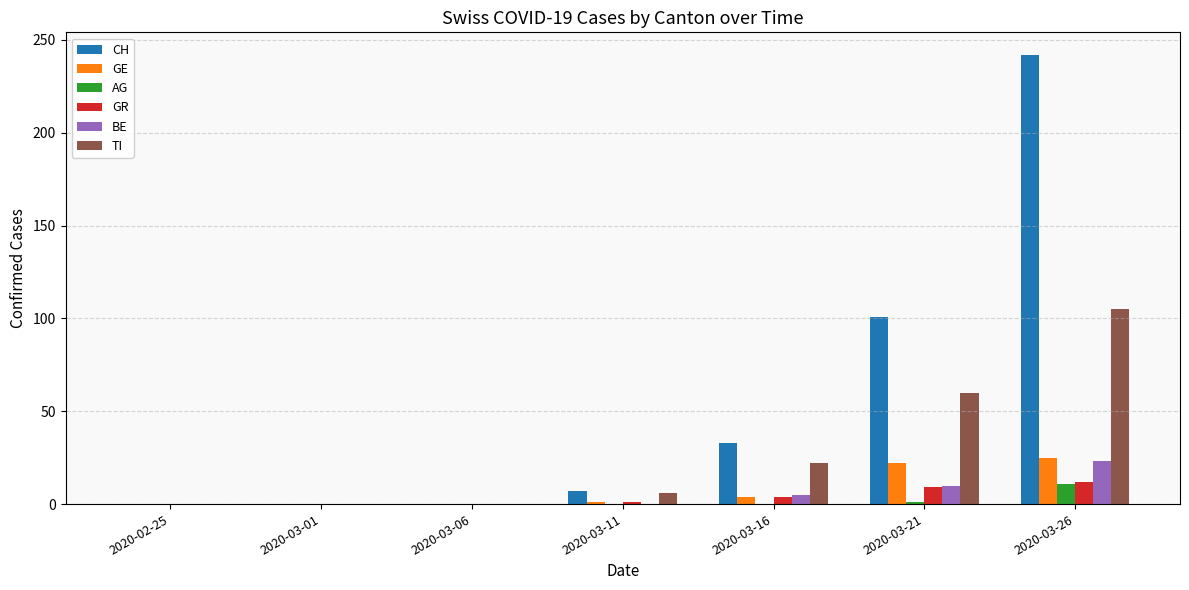

The value of BE at 2020-03-26 is 23. True or false?

True